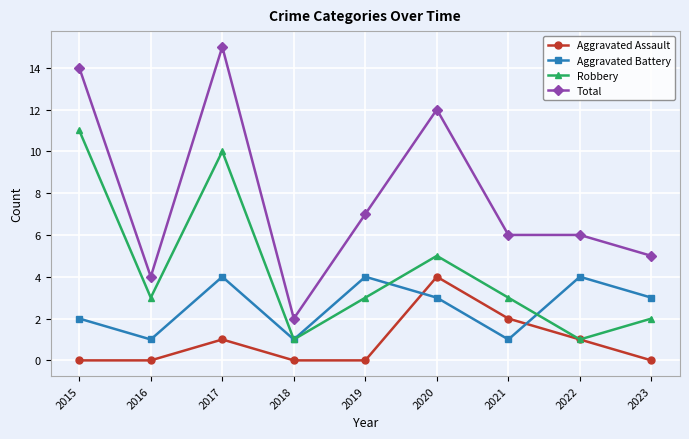

Reading left to right, list all the values displayed in this chart.

Aggravated Assault: 2015=0	2016=0	2017=1	2018=0	2019=0	2020=4	2021=2	2022=1	2023=0
Aggravated Battery: 2015=2	2016=1	2017=4	2018=1	2019=4	2020=3	2021=1	2022=4	2023=3
Robbery: 2015=11	2016=3	2017=10	2018=1	2019=3	2020=5	2021=3	2022=1	2023=2
Total: 2015=14	2016=4	2017=15	2018=2	2019=7	2020=12	2021=6	2022=6	2023=5